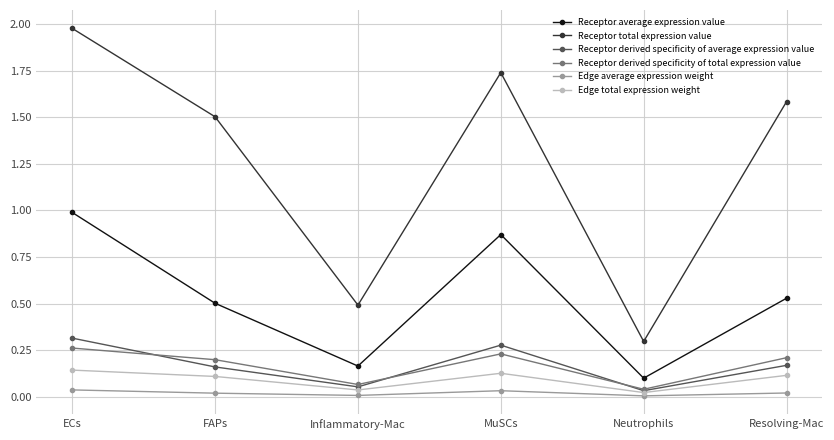

How many values in the Receptor total expression value series exceed 1?

4